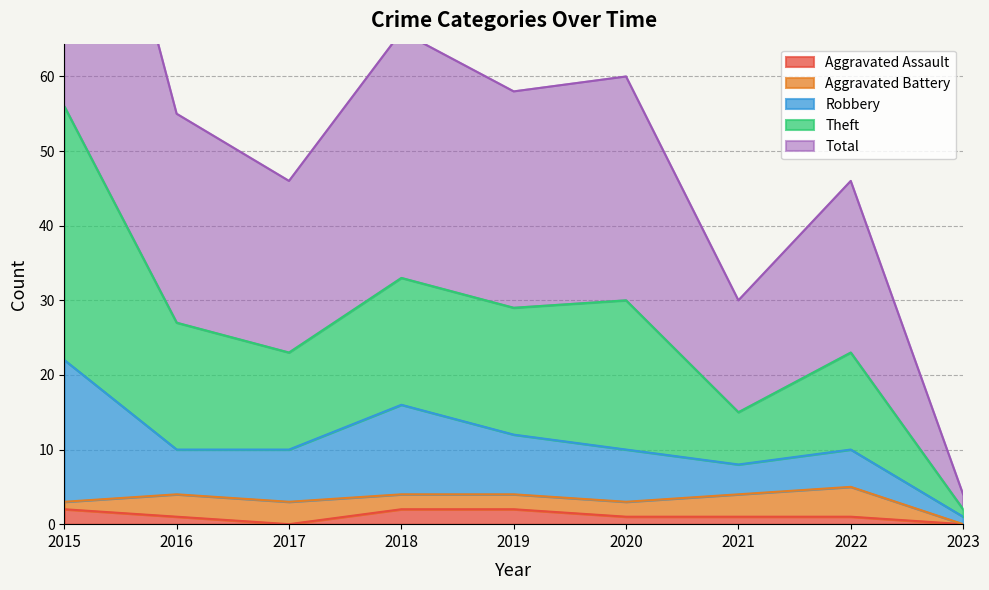

At how many categories does at least one series exceed 30?

7